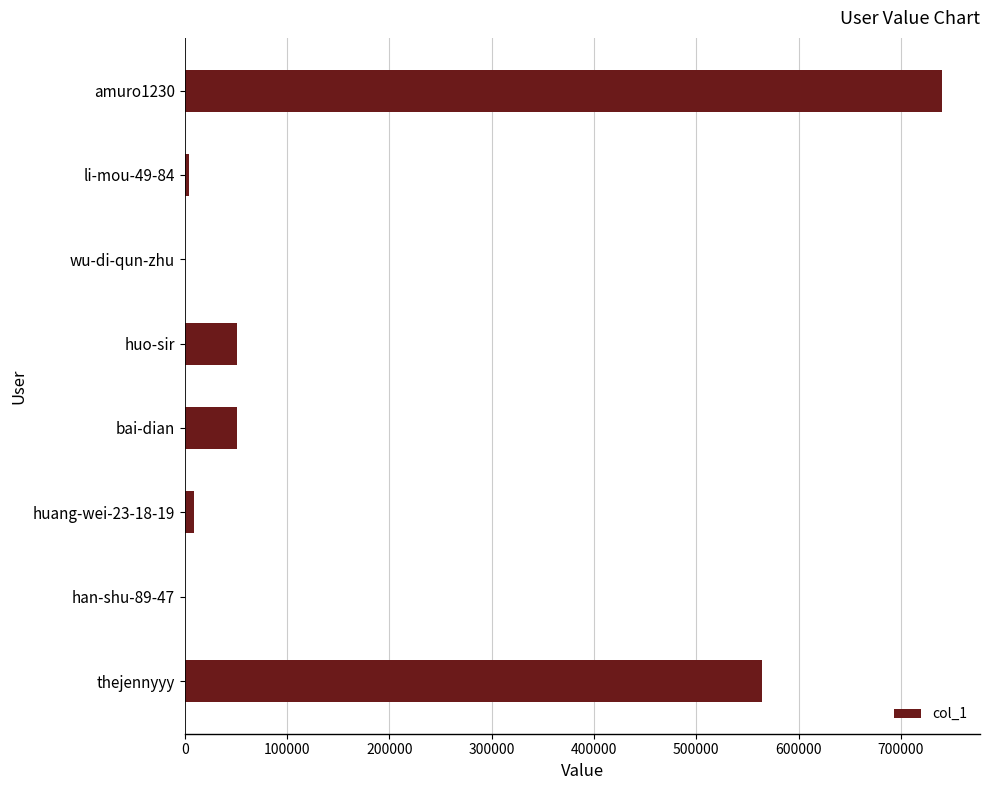

At which label is the value closest to 370167?

thejennyyy